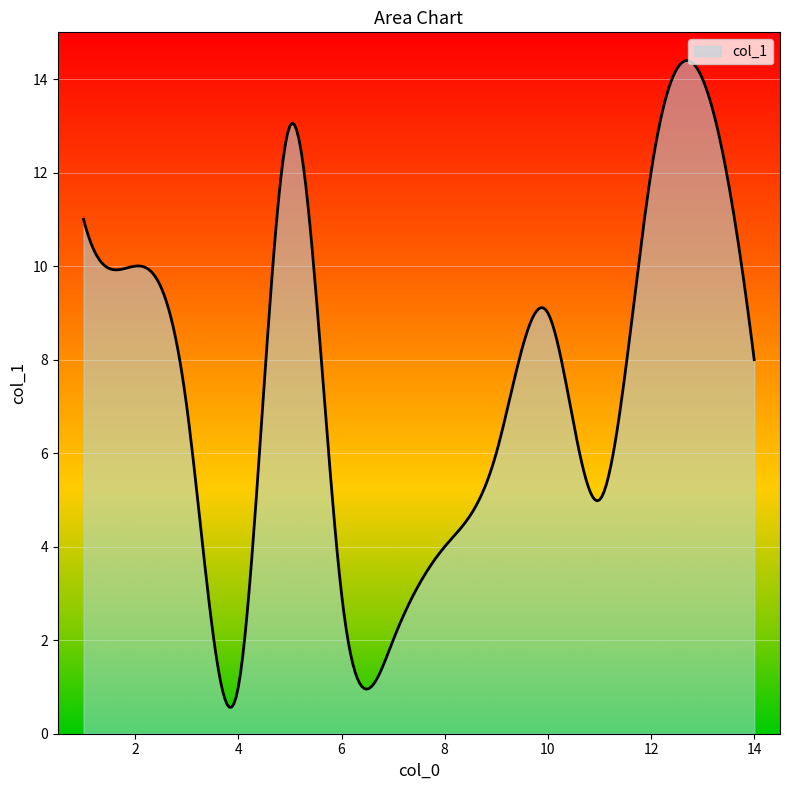

What is the difference between the maximum and minimum values?

13.8